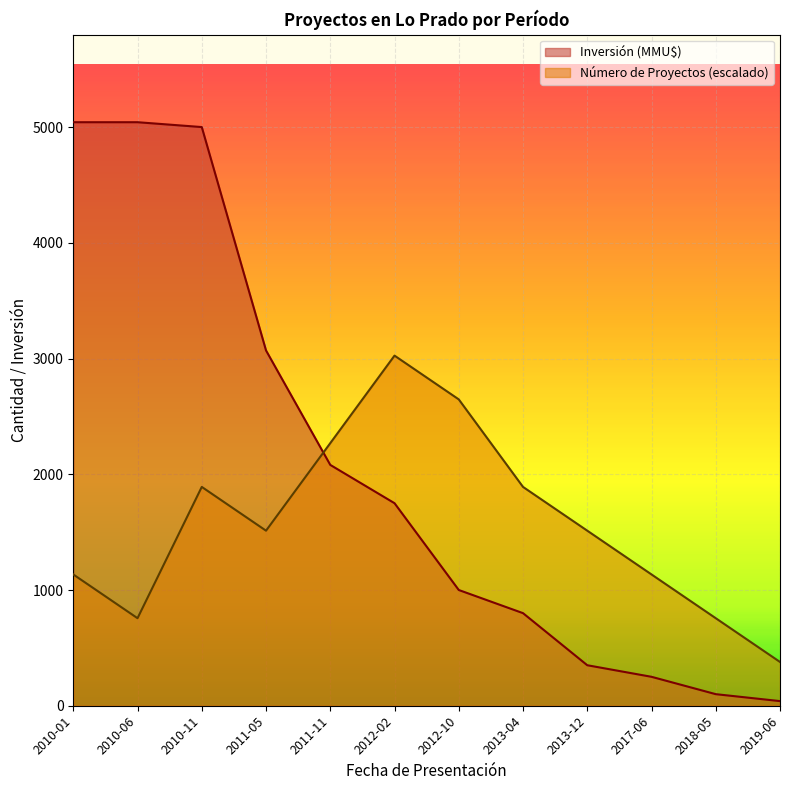

What is the average value of the Número de Proyectos series?

1575.6